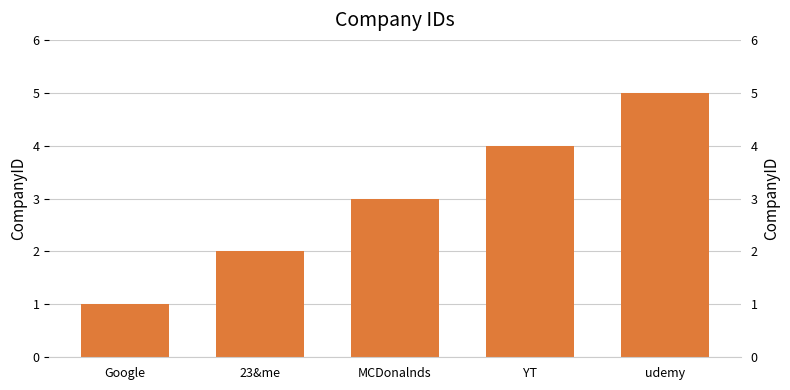

What is the value of the 5th bar from the left?

5